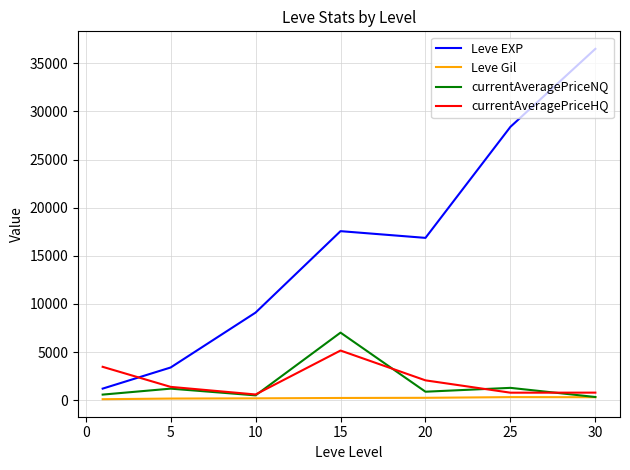

Which series has the largest total across all categories?

Leve EXP